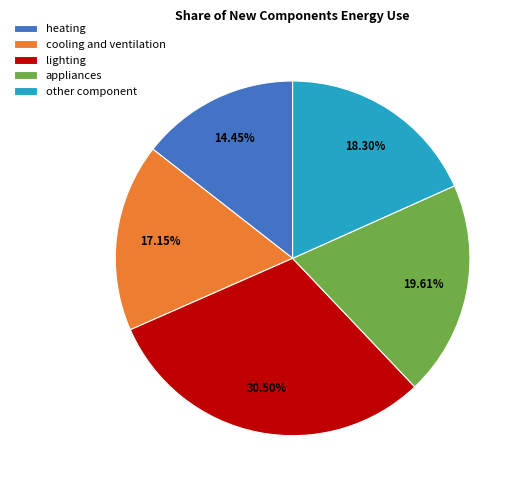

Is it true that other component is 10% of the pie?

False